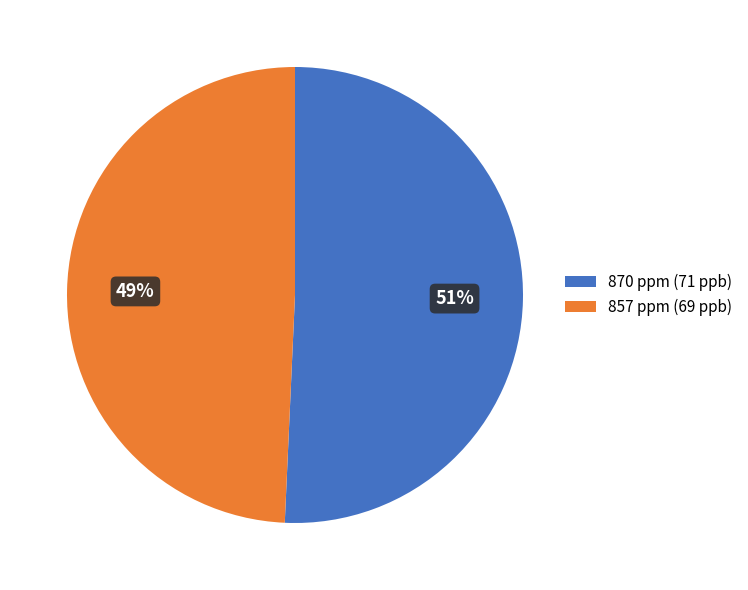

To the nearest percent, what percentage of the pie is 870 ppm?

51%